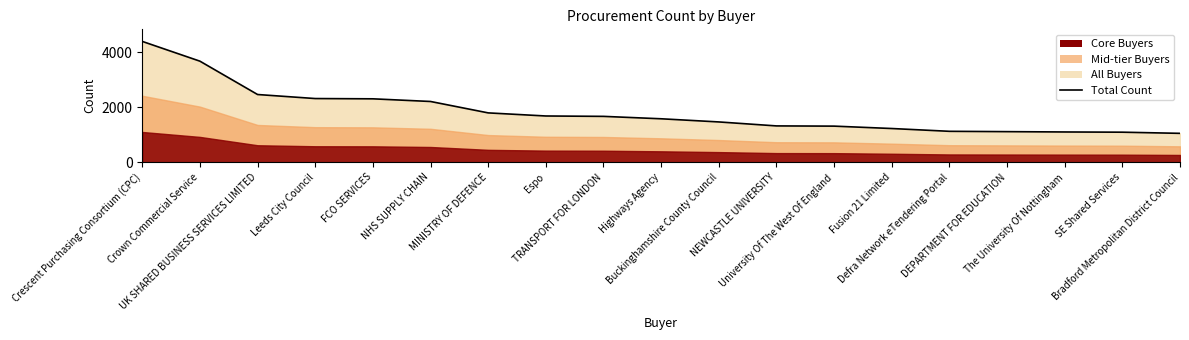

Rank the categories by value from highest to lowest.

Crescent Purchasing Consortium (CPC), Crown Commercial Service, UK SHARED BUSINESS SERVICES LIMITED, Leeds City Council, FCO SERVICES, NHS SUPPLY CHAIN, MINISTRY OF DEFENCE, Espo, TRANSPORT FOR LONDON, Highways Agency, Buckinghamshire County Council, NEWCASTLE UNIVERSITY, University Of The West Of England, Fusion 21 Limited, Defra Network eTendering Portal, DEPARTMENT FOR EDUCATION, The University Of Nottingham, SE Shared Services, Bradford Metropolitan District Council